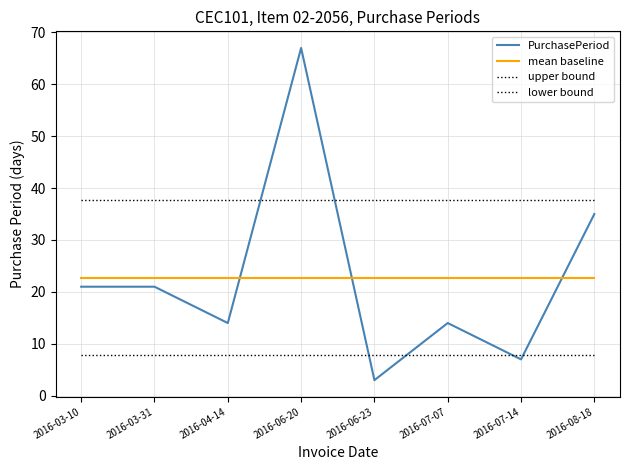

Does the chart have visible grid lines?

Yes